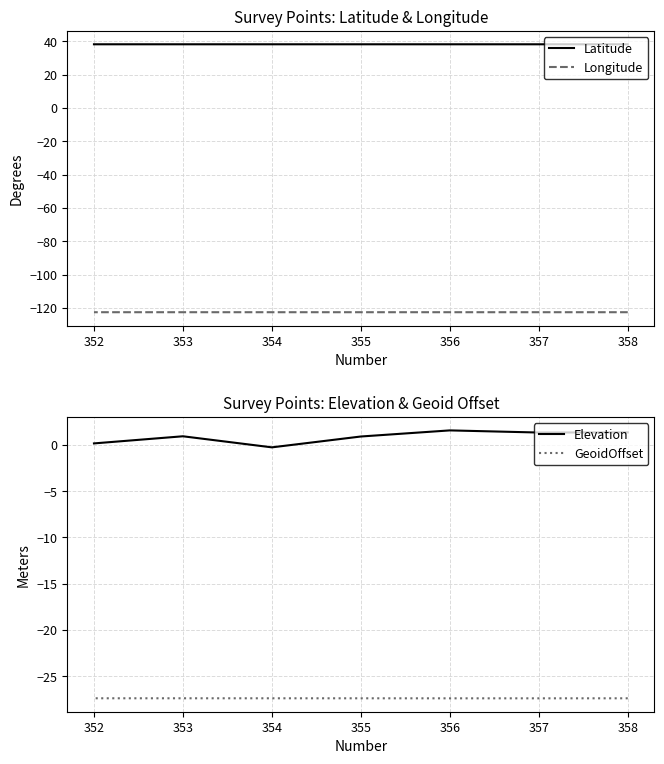

What is the spread (max minus min) of values at 355?

160.8